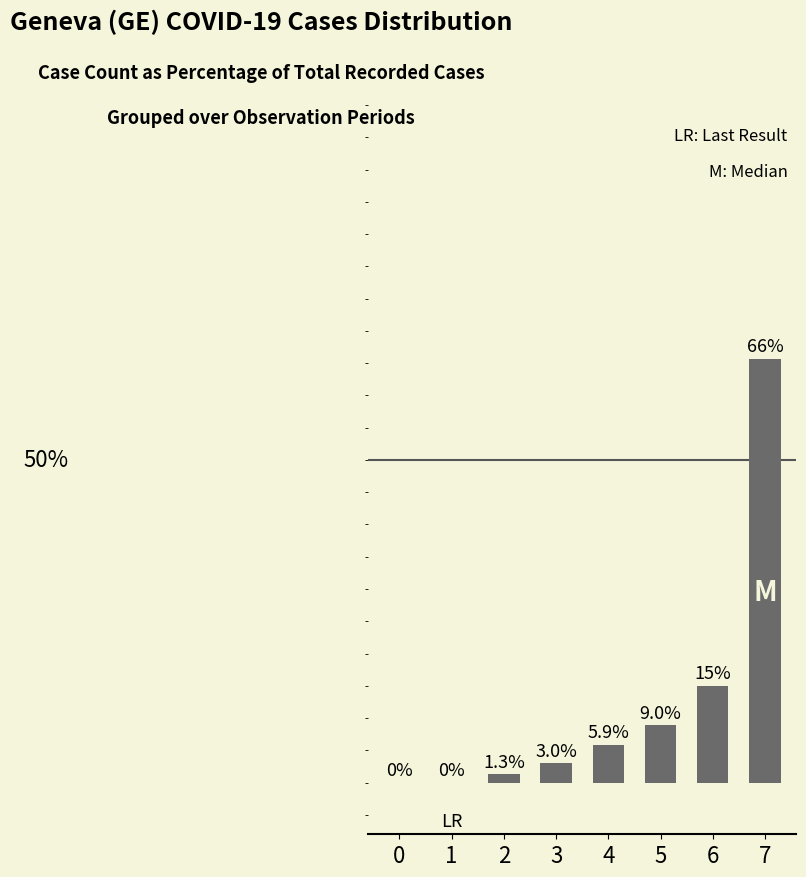

How many categories are shown in the chart?

8